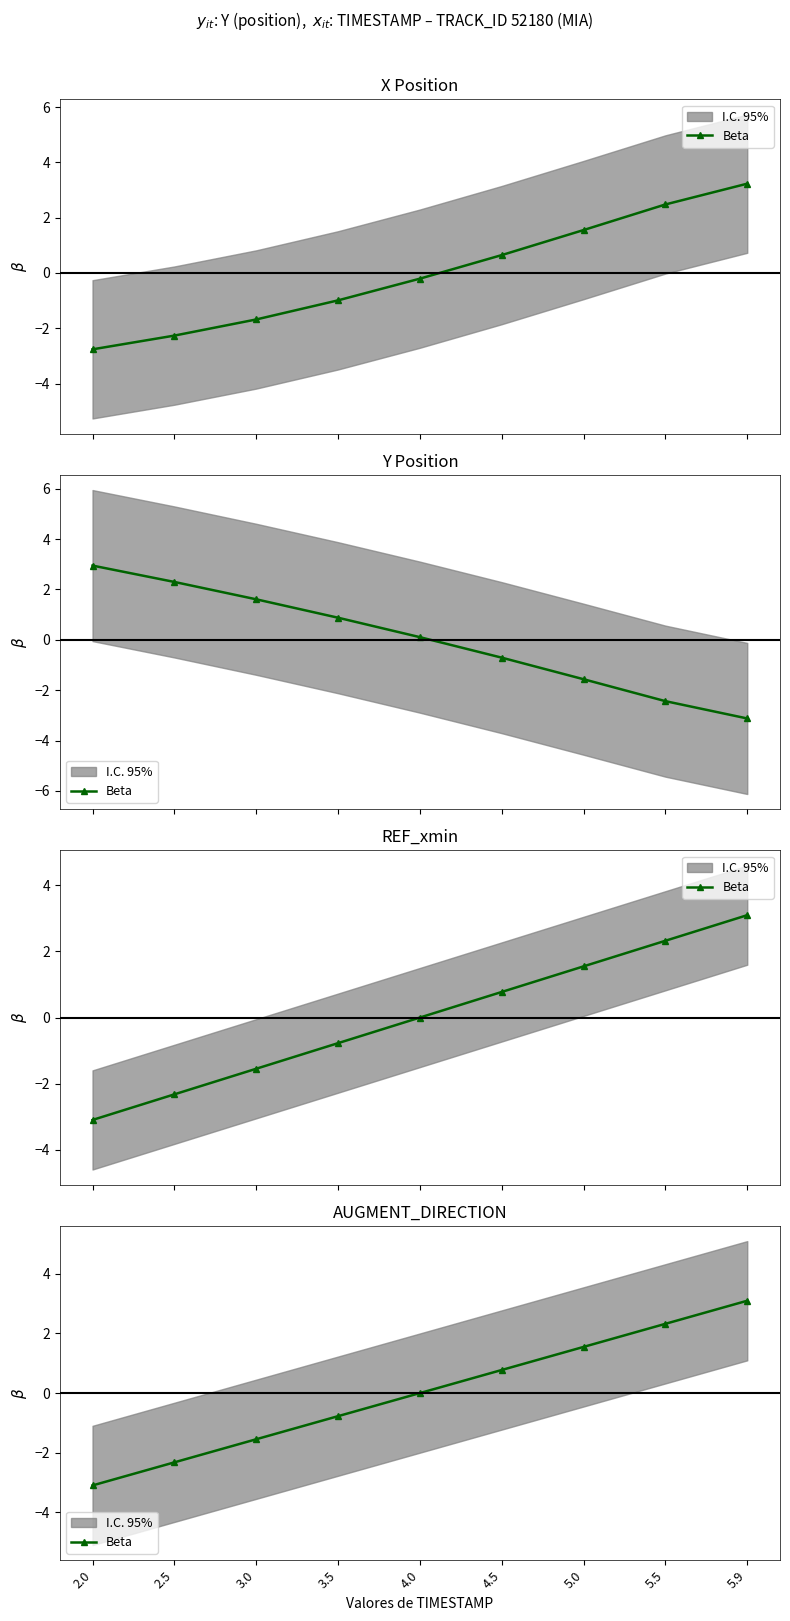

How many positive values are there?

4